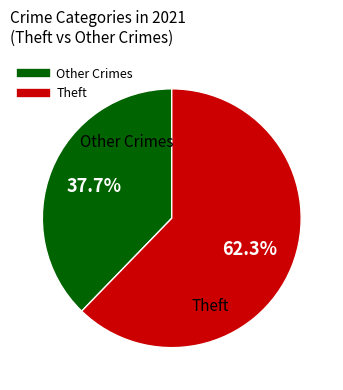

Is there a majority slice in this chart?

Yes